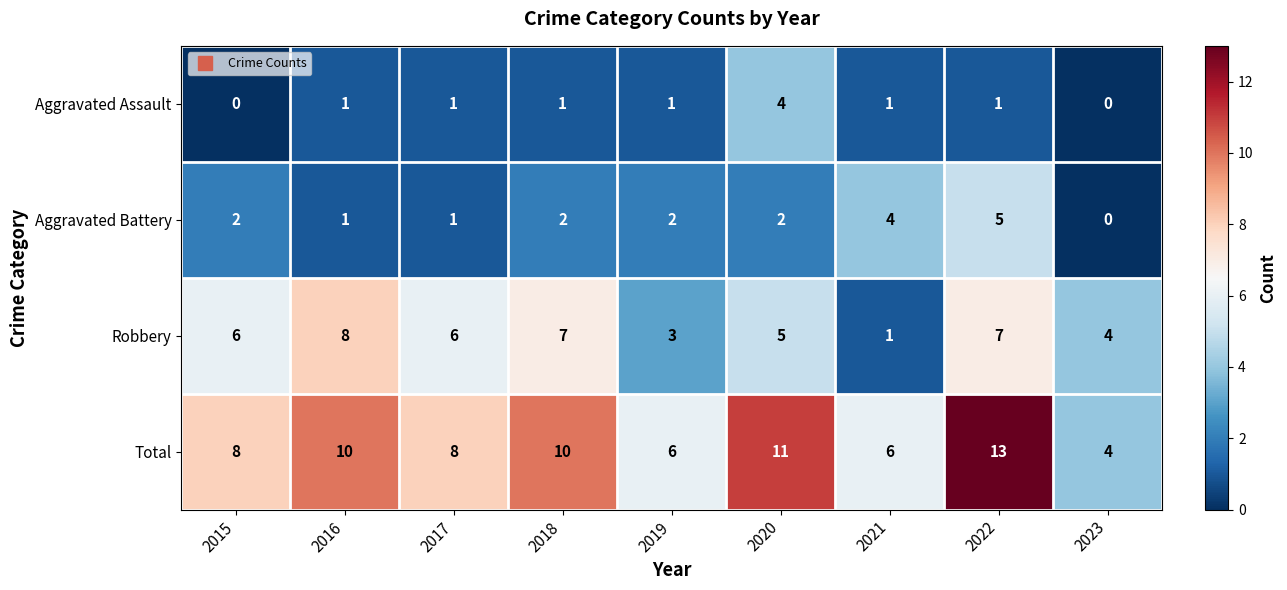

What is the difference between the Aggravated Battery values at 2019 and 2022?

3